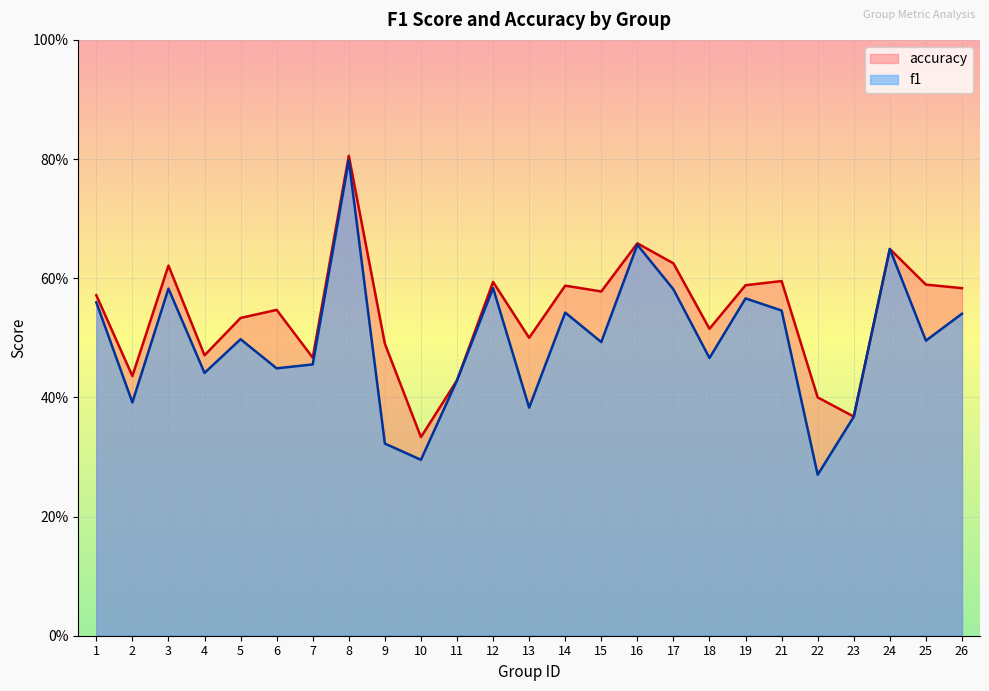

Which category has the lowest value across all series?

22